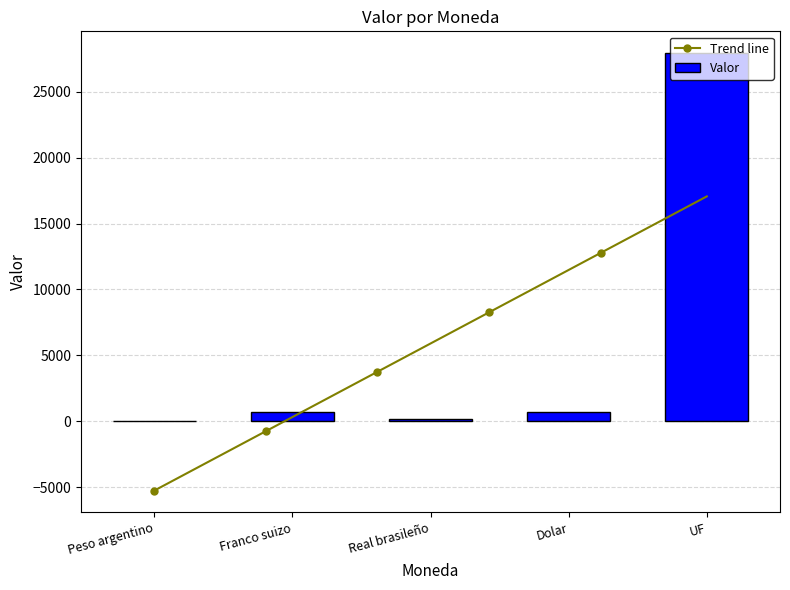

Does the chart contain stacked bars?

No